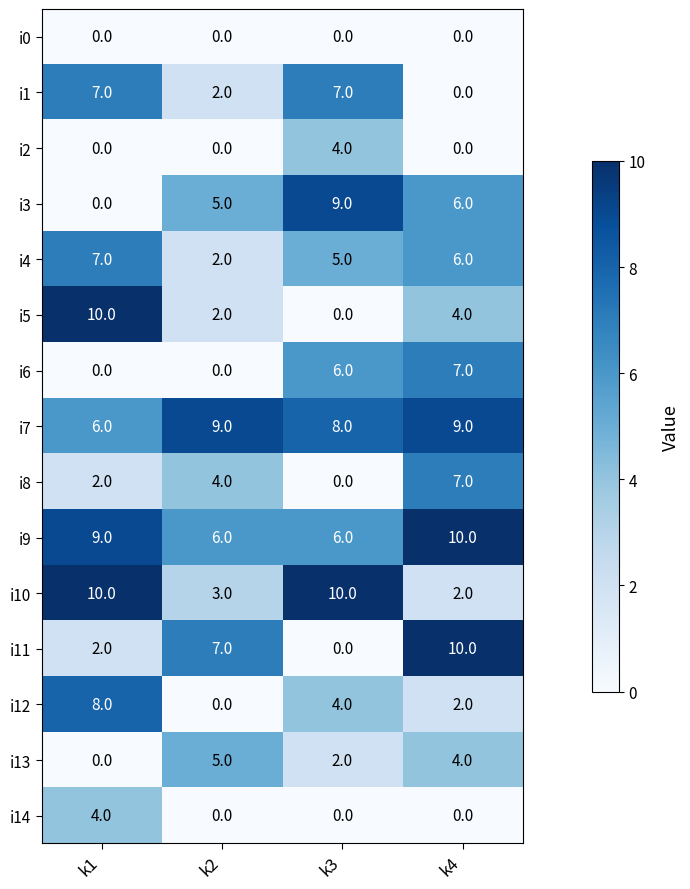

True or false: i0 has a value of 0 at k4.

True